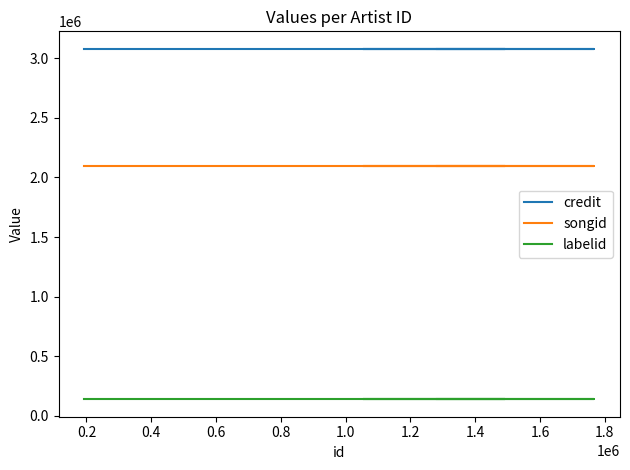

True or false: labelid and credit cross at least once.

False